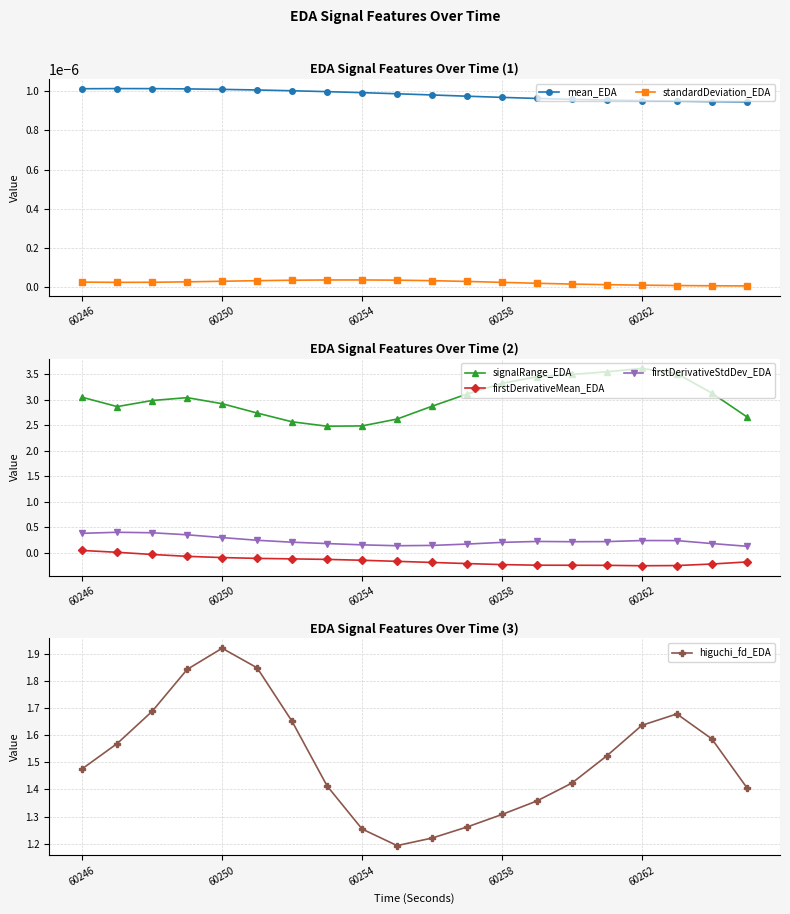

True or false: firstDerivativeStdDev_EDA and signalRange_EDA intersect in this chart.

False